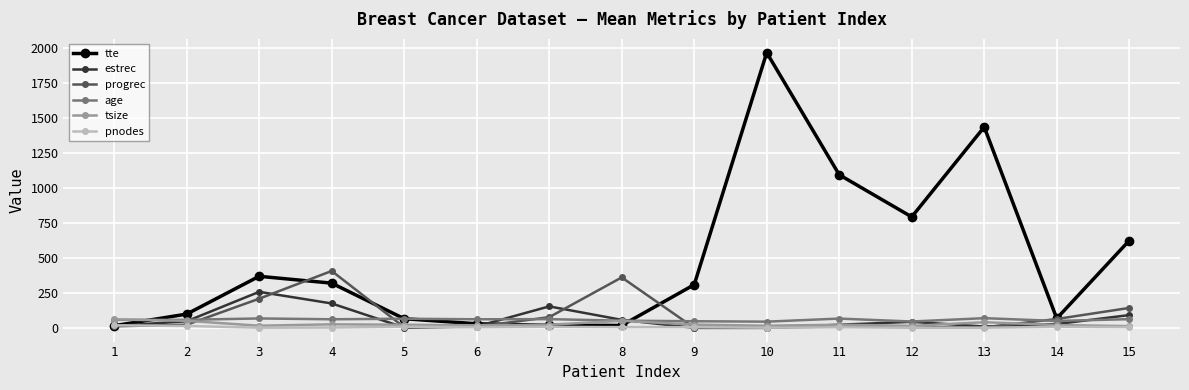

What is the total value across all series at 14?

233